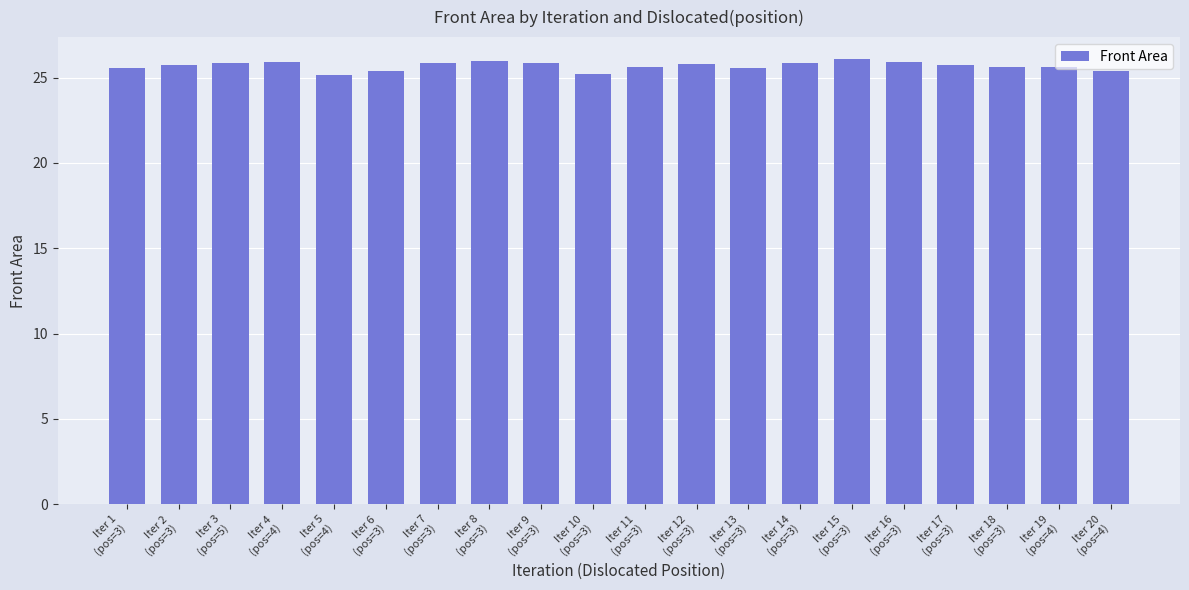

What is the maximum value shown in the chart?

26.1